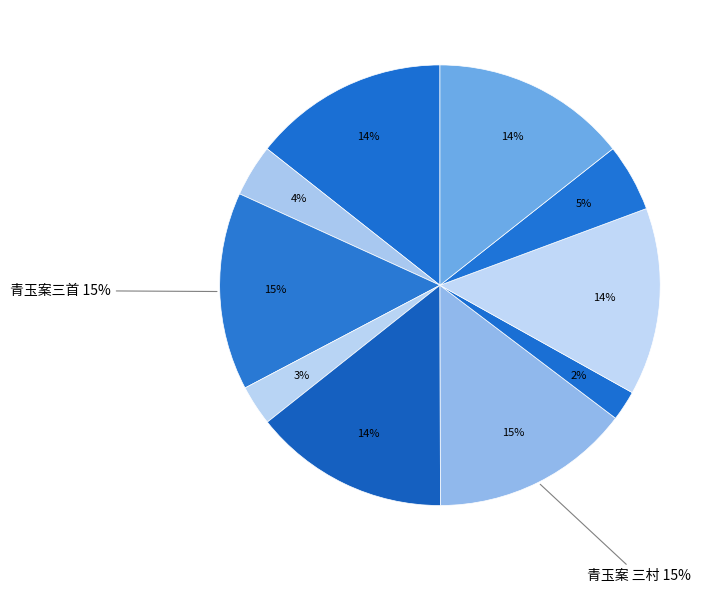

To the nearest percent, what percentage of the pie is 青玉案·三年牢落荒江路?

4%